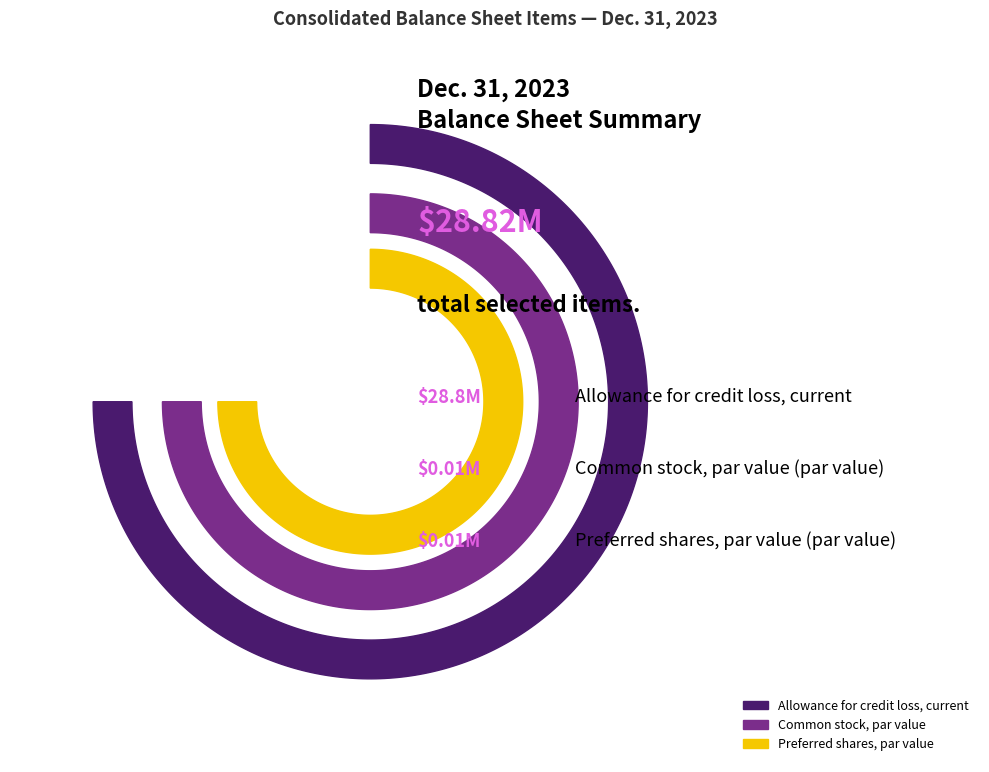

To the nearest percent, what portion does Allowance for credit loss, current represent?

100%